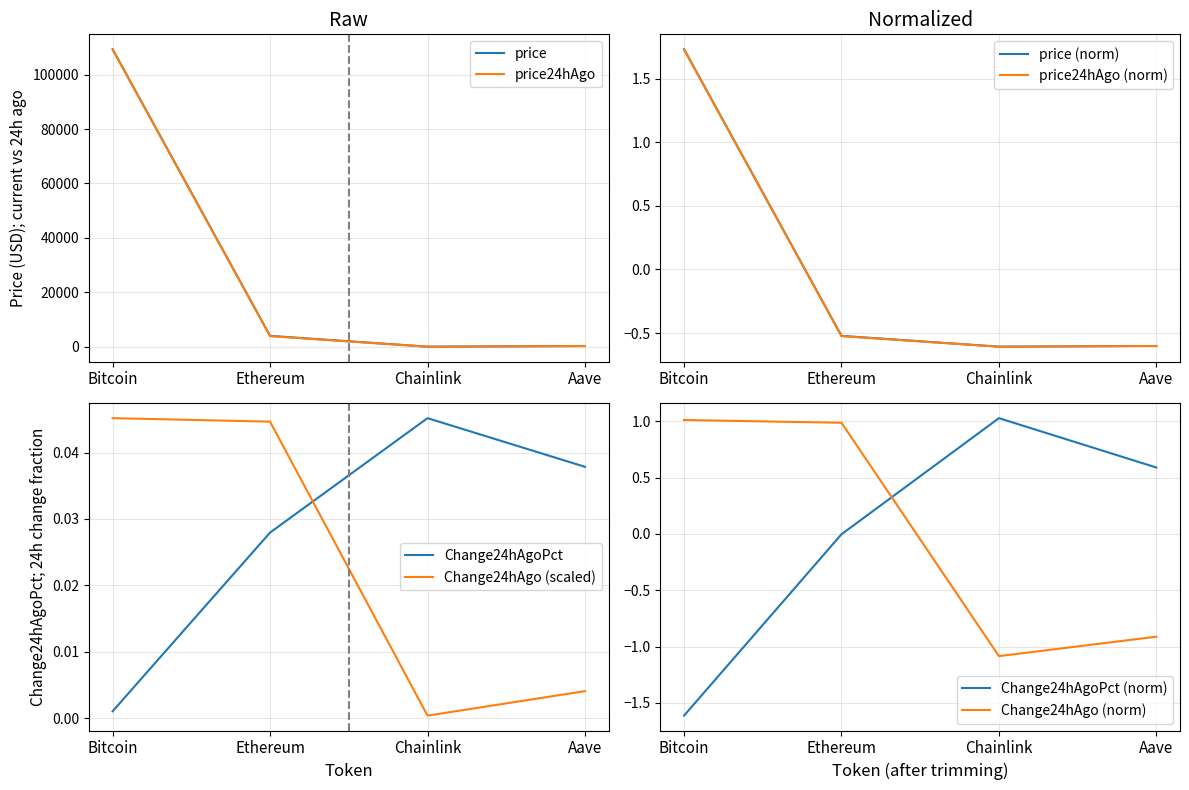

At which category does price24hAgo reach its first local valley?

Chainlink